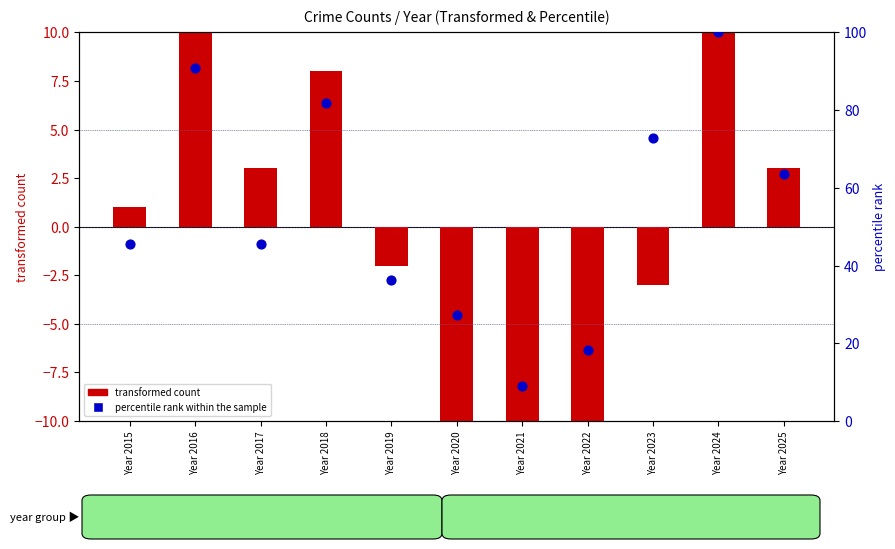

Is the value of percentile rank within the sample at Year 2019 greater than the value of transformed count at Year 2025?

Yes